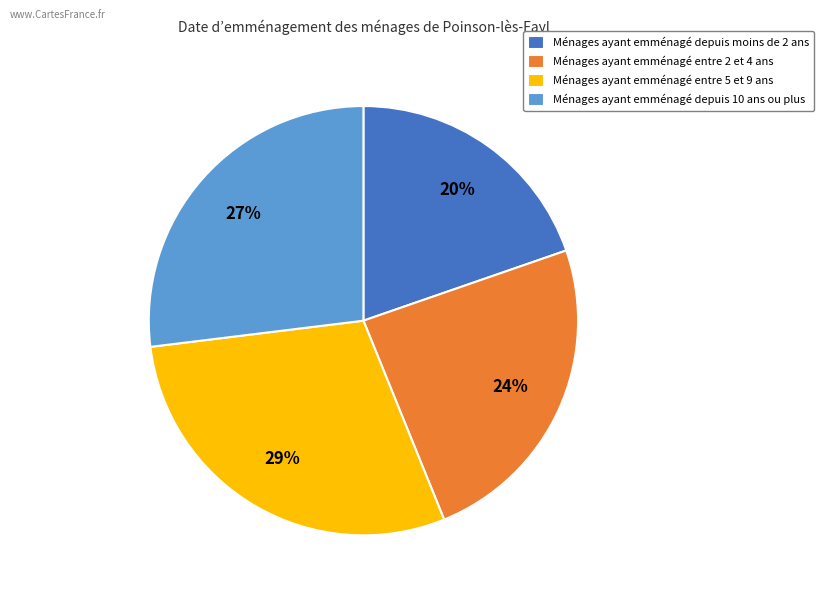

Rank the categories by value from highest to lowest.

Ménages ayant emménagé entre 5 et 9 ans, Ménages ayant emménagé depuis 10 ans ou plus, Ménages ayant emménagé entre 2 et 4 ans, Ménages ayant emménagé depuis moins de 2 ans